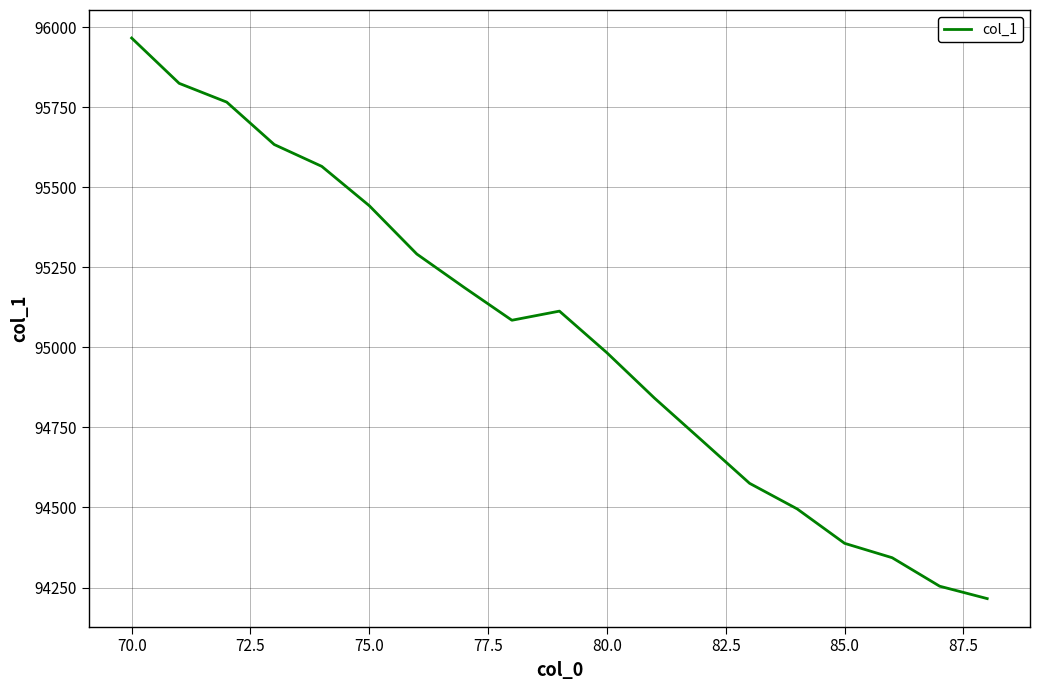

What is the smallest value displayed?

94215.4